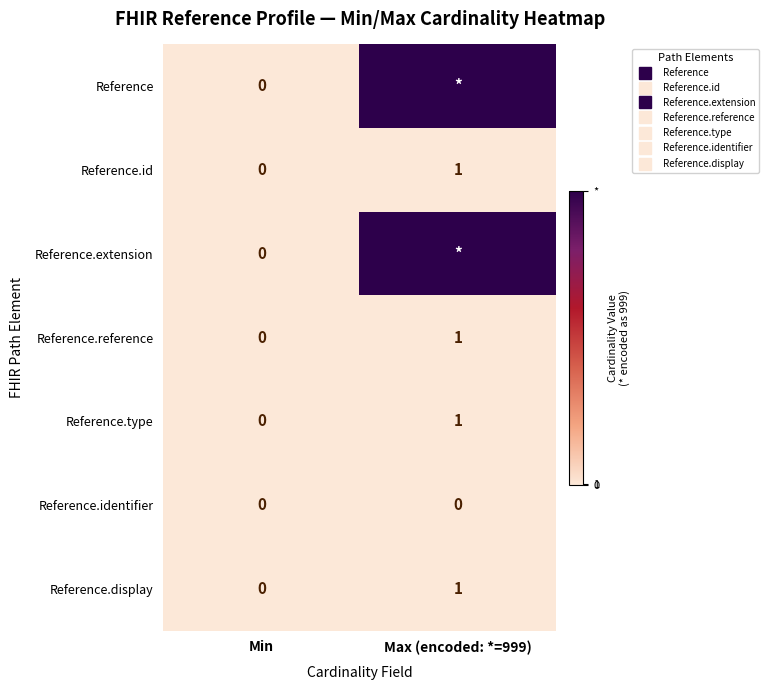

Which series has the largest total across all categories?

Reference